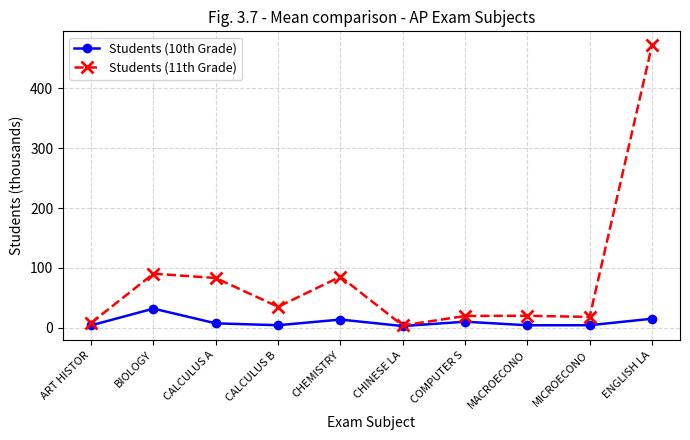

List the series in order of their peak value, highest first.

Students (11th Grade), Students (10th Grade)